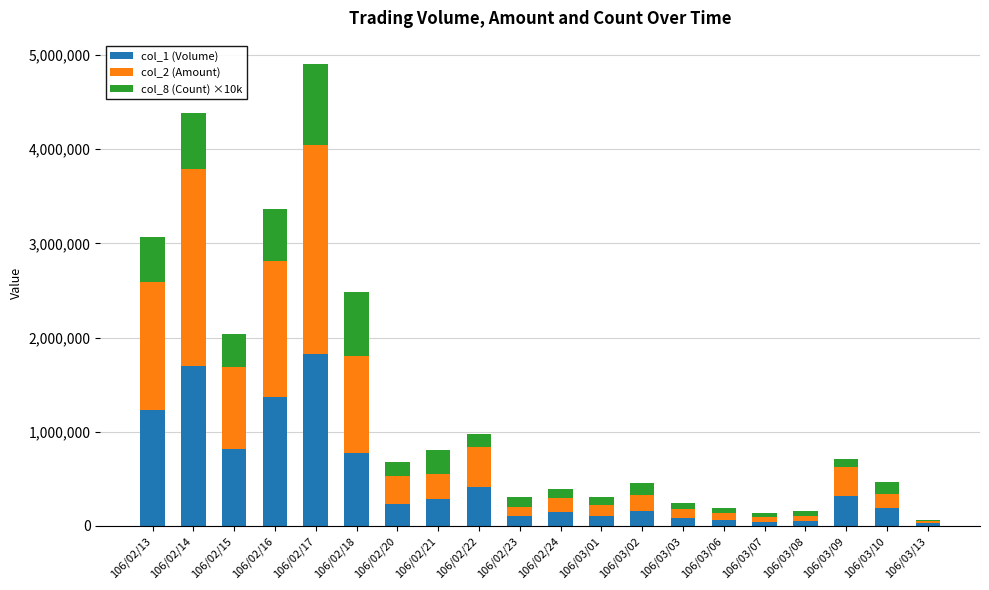

The value of col_1 (Volume) at 106/02/14 is 748043. True or false?

False